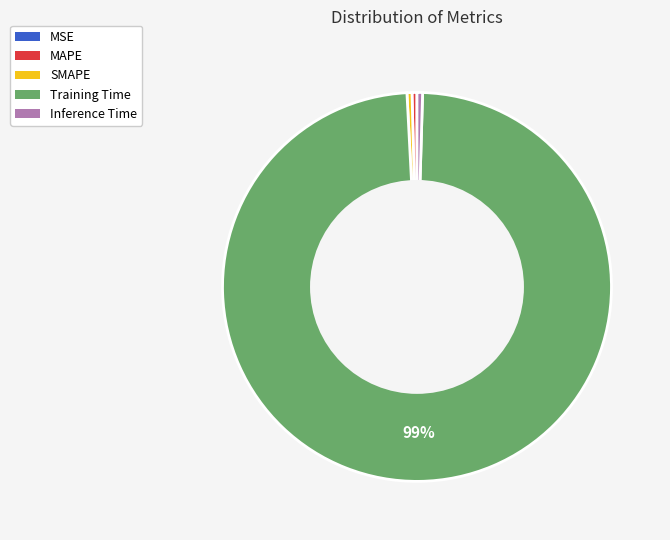

What is the largest slice in the pie chart?

Training Time